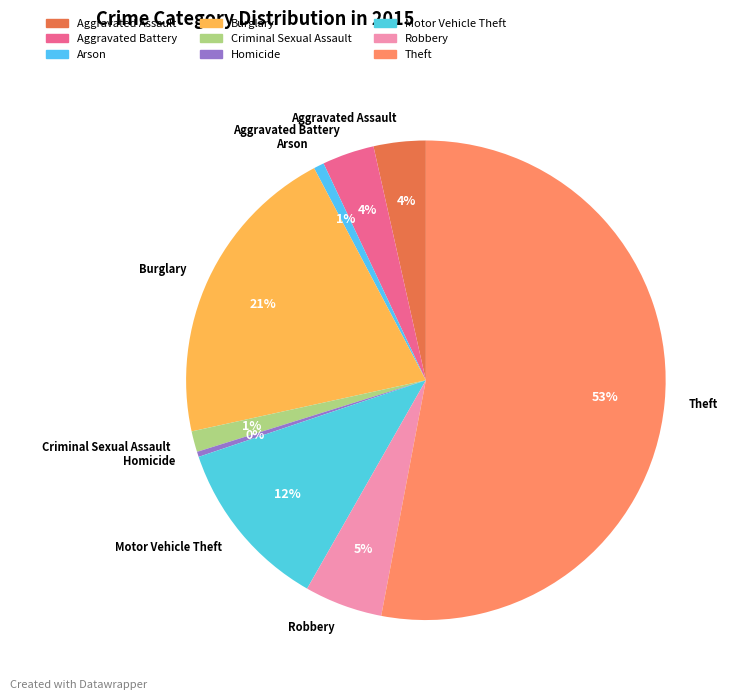

To the nearest percent, what is the difference between the Theft and Robbery slice percentages?

48%